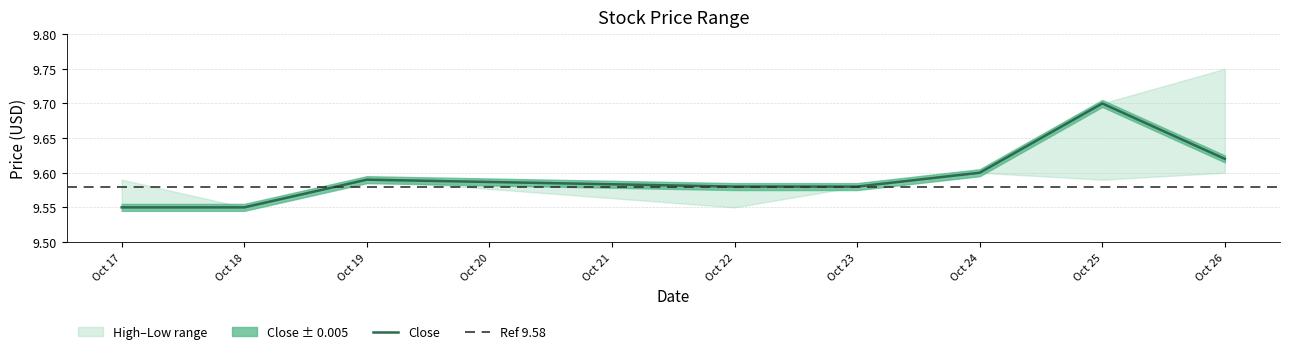

At which category is the sum across all series the highest?

2018-10-25